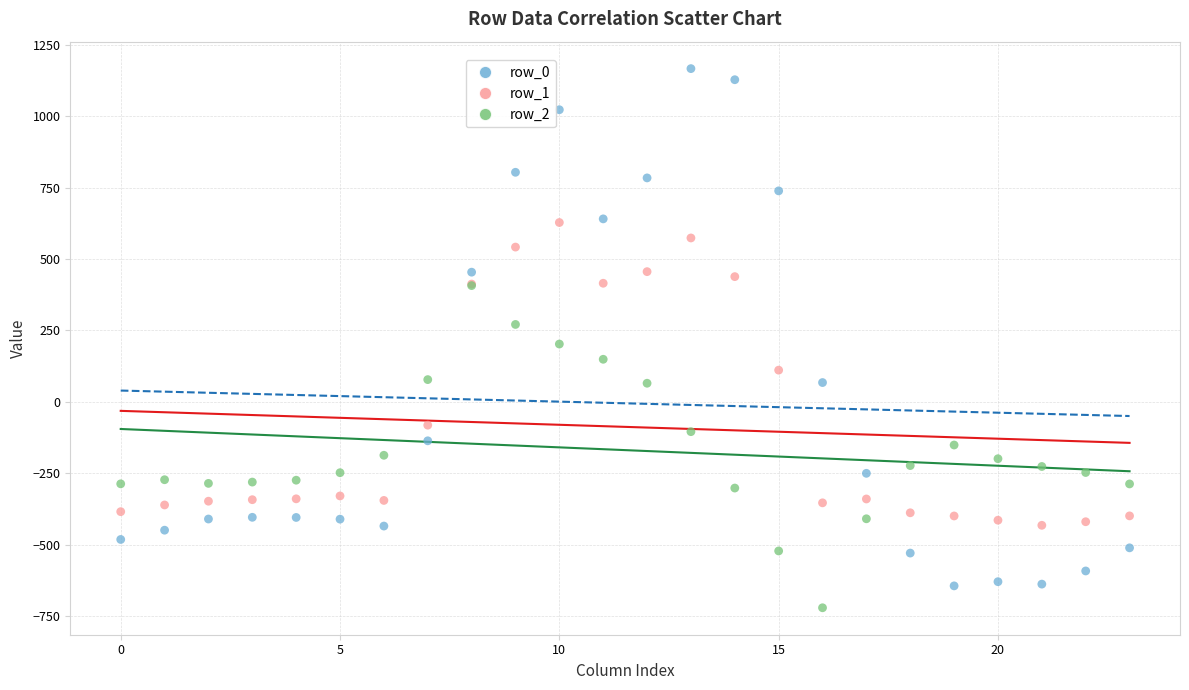

Which series has the widest spread of Y values?

row_0